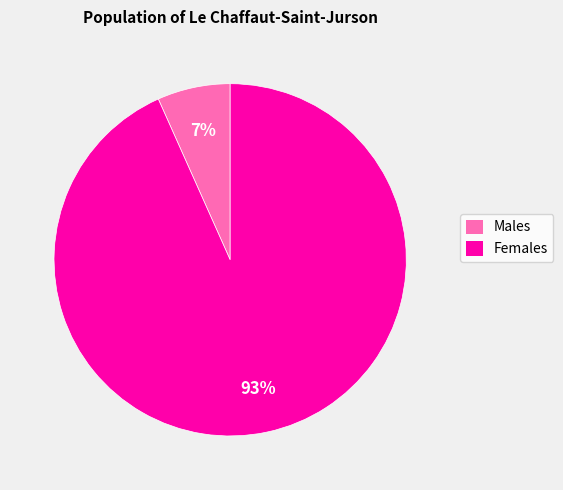

Is there any slice that represents more than half of the pie?

Yes